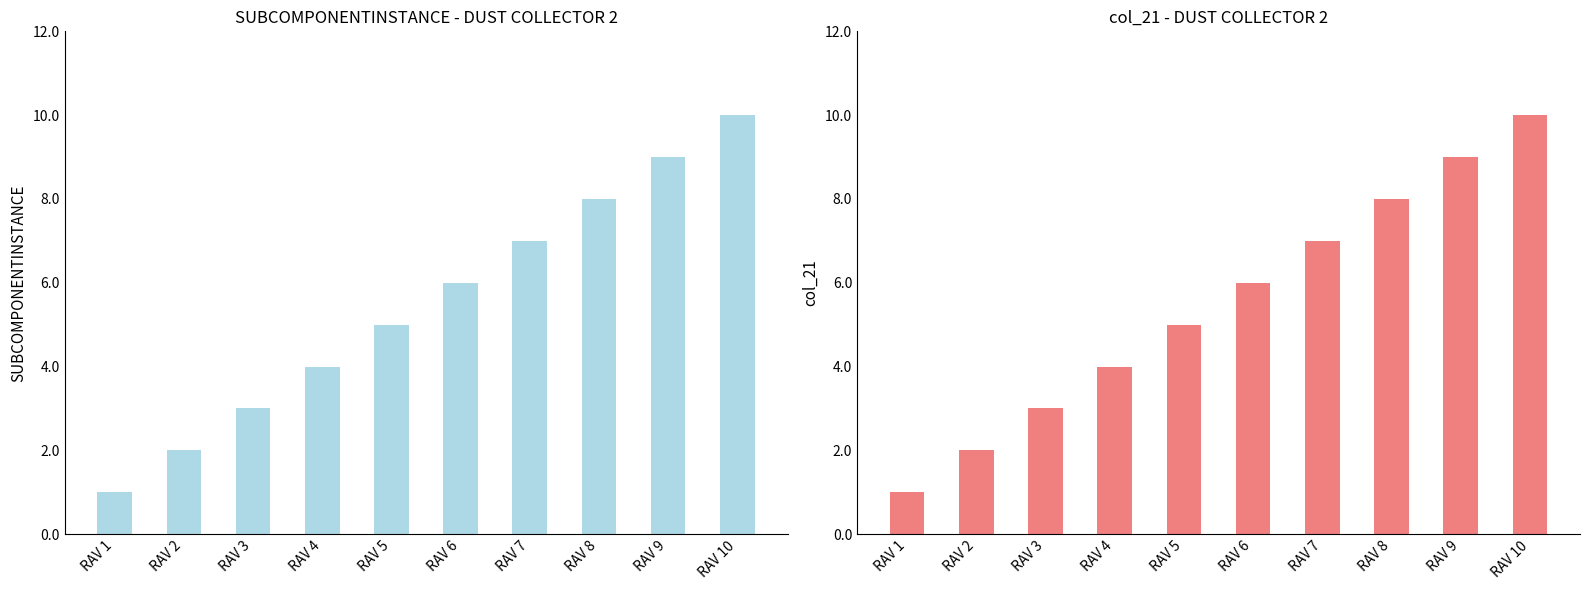

Count the number of categories in the chart.

10